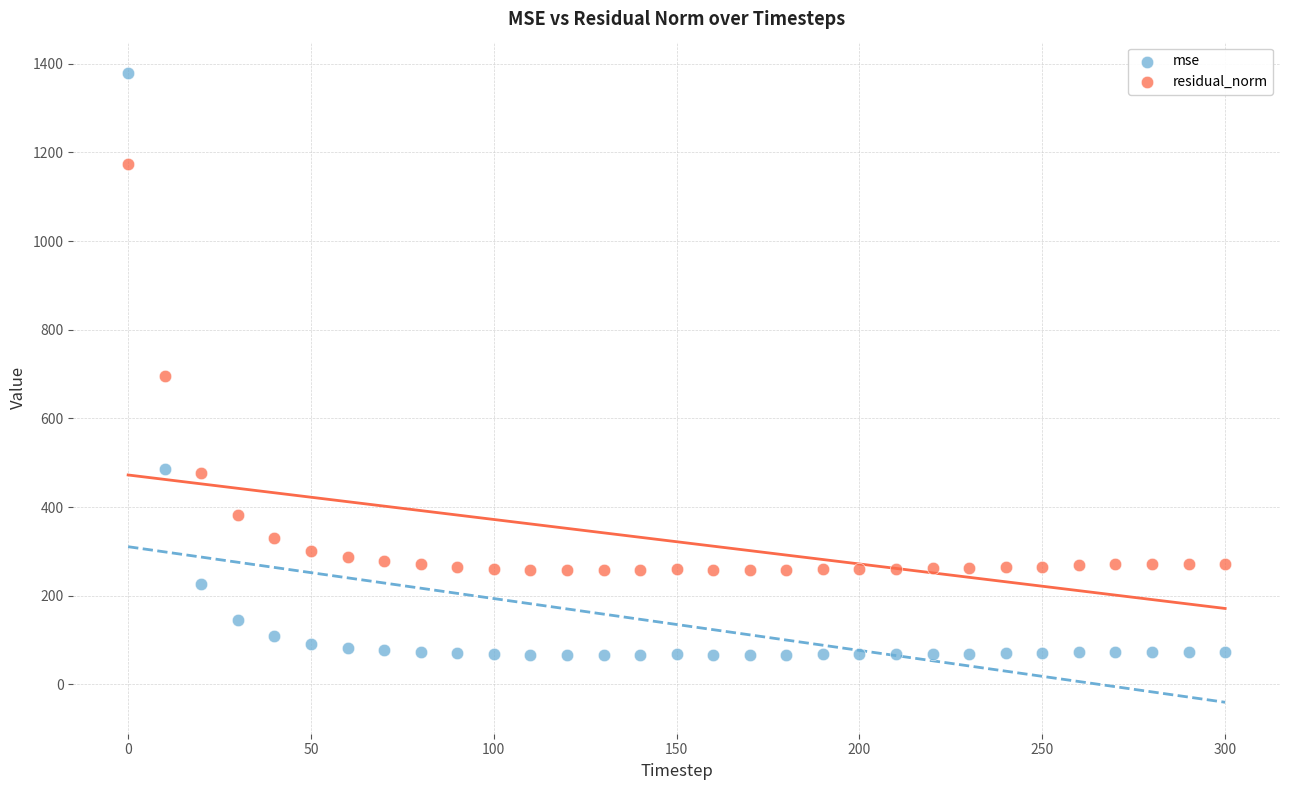

Which series has the largest Y range (max minus min)?

mse